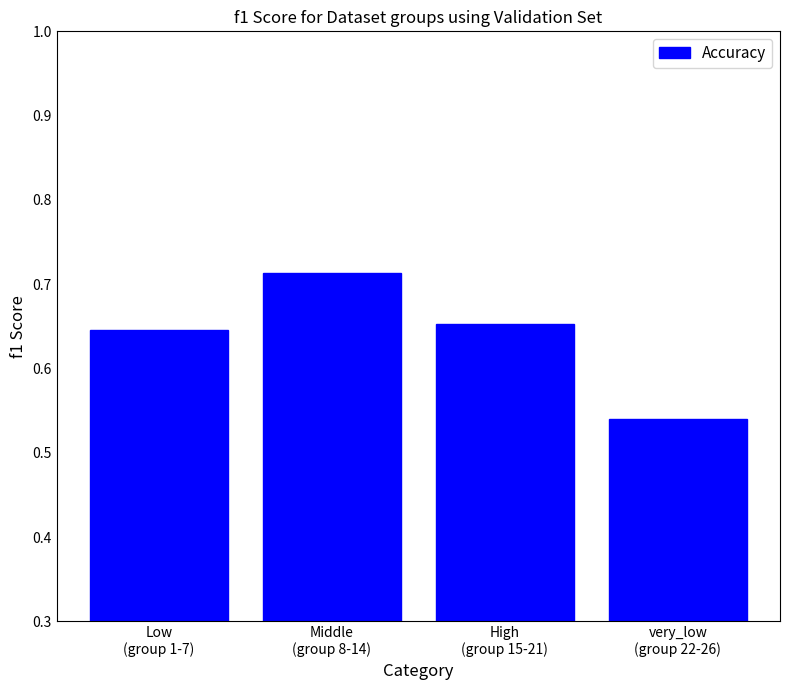

Which label corresponds to the largest value in the chart?

Middle
(group 8-14)